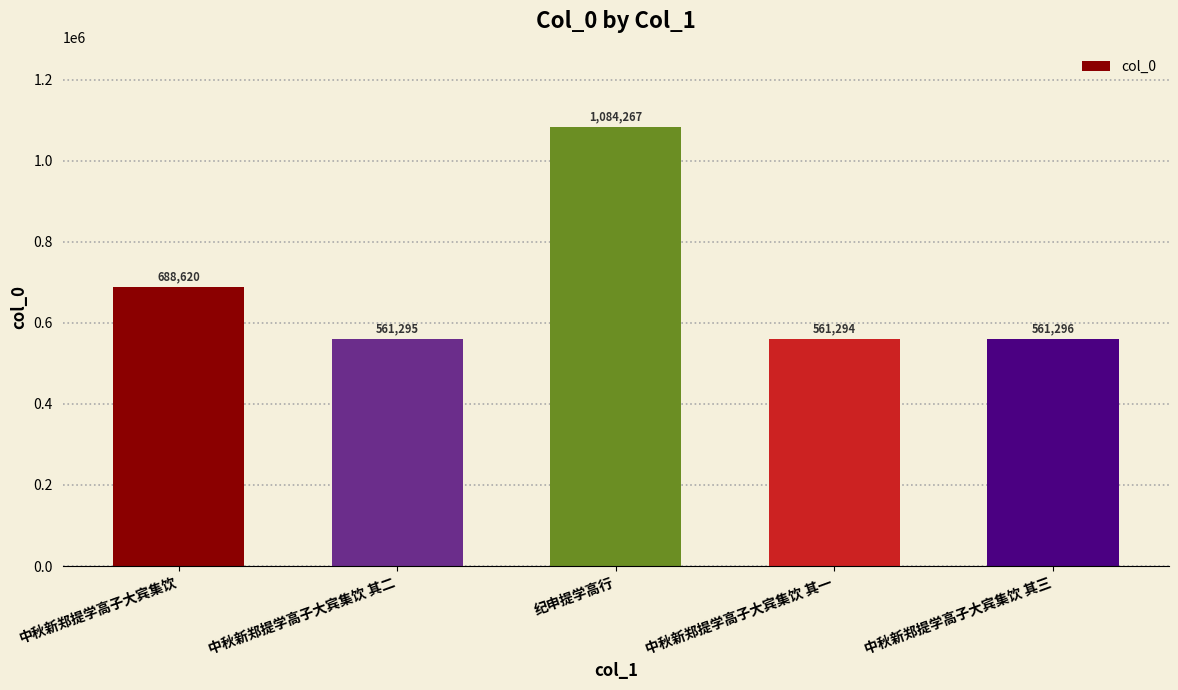

List the labels in order of value, smallest first.

中秋新郑提学高子大宾集饮 其一, 中秋新郑提学高子大宾集饮 其二, 中秋新郑提学高子大宾集饮 其三, 中秋新郑提学高子大宾集饮, 纪申提学高行